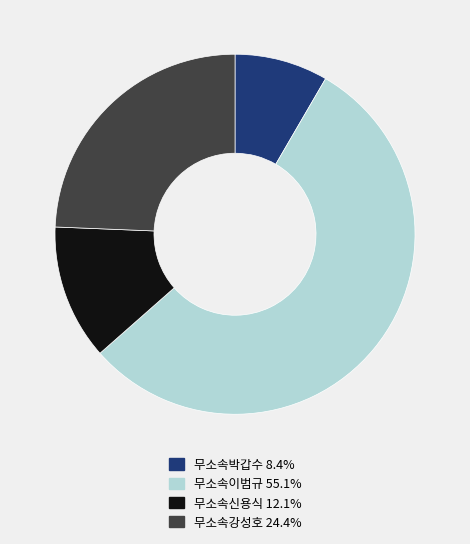

The 무소속신용식 slice represents 12% of the pie. True or false?

True